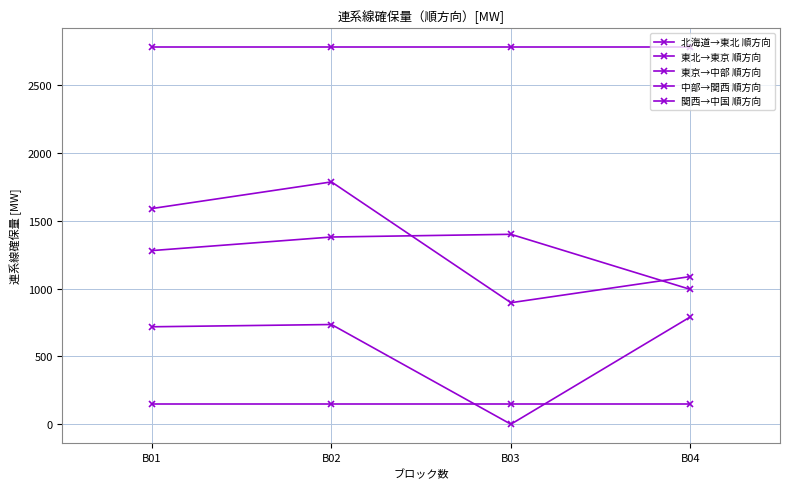

Does the chart display data point markers on the line(s)?

Yes